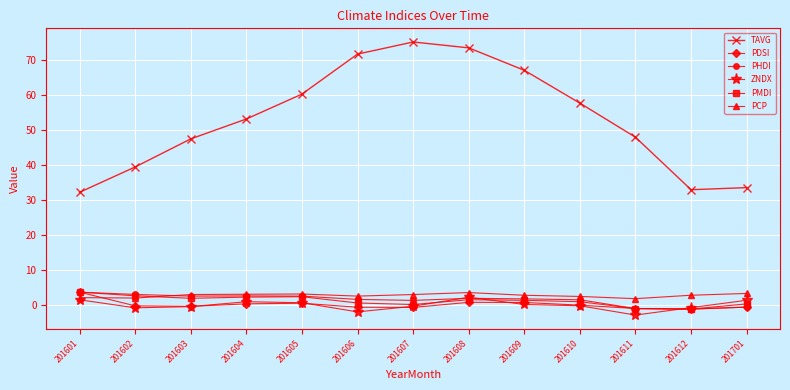

Count the number of categories in the chart.

13